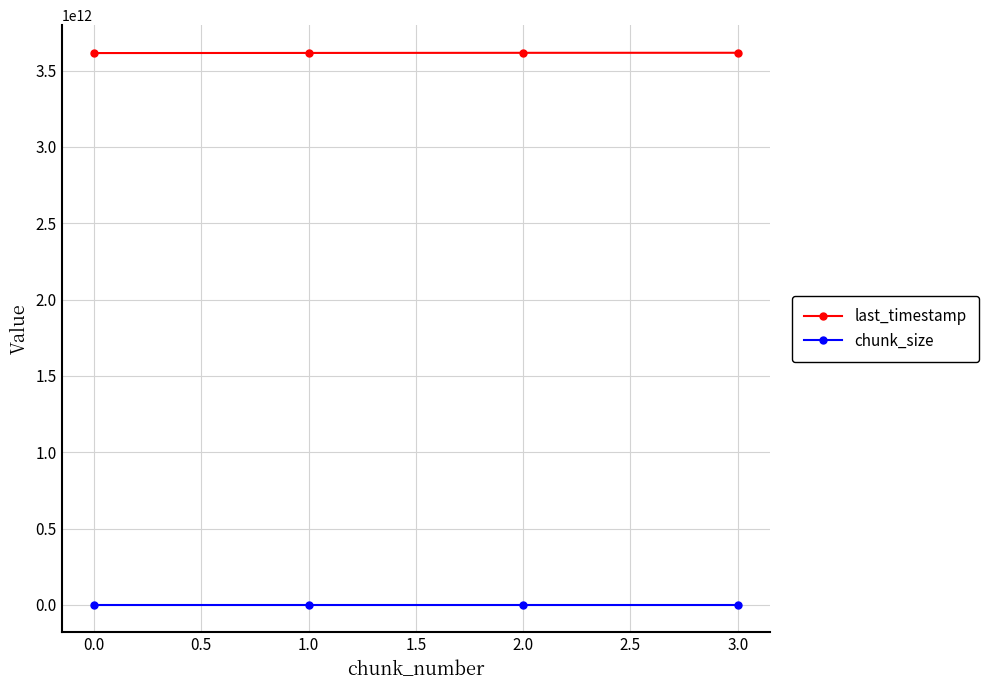

What is the label of the 1st point from the right?

3.0